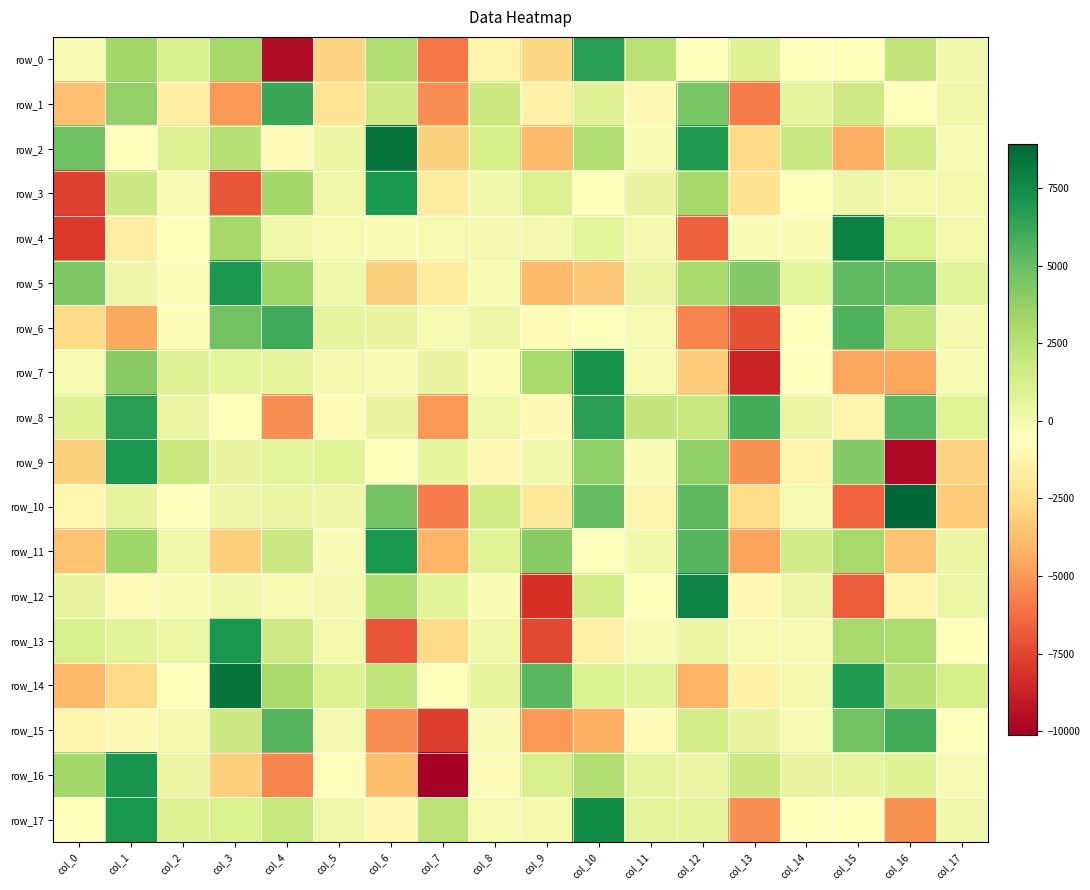

What is the difference between the highest and lowest values at col_6?

15437.7